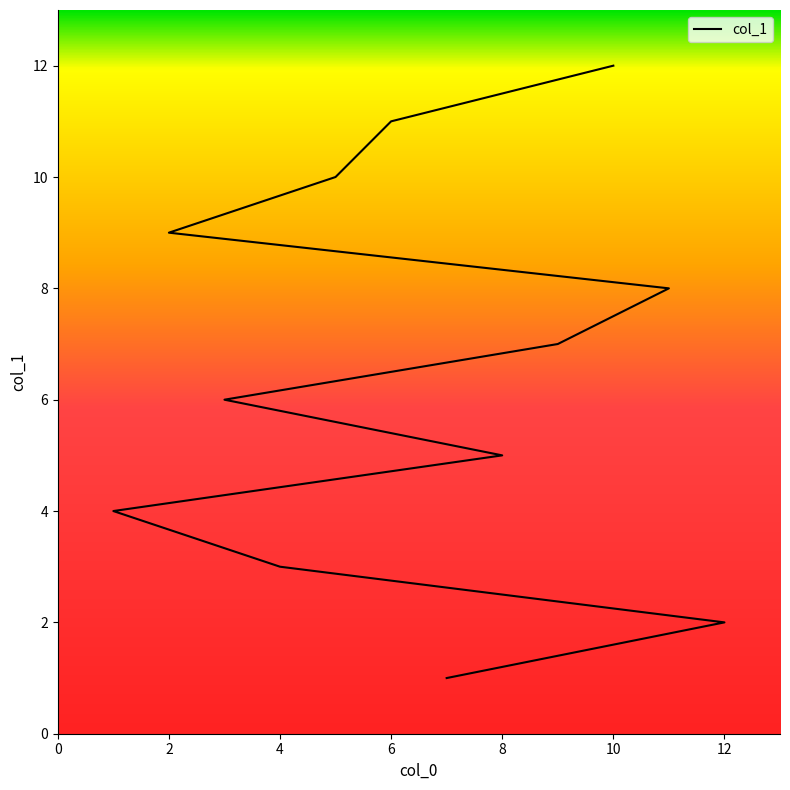

Is it true that the value at 8 is 3?

False